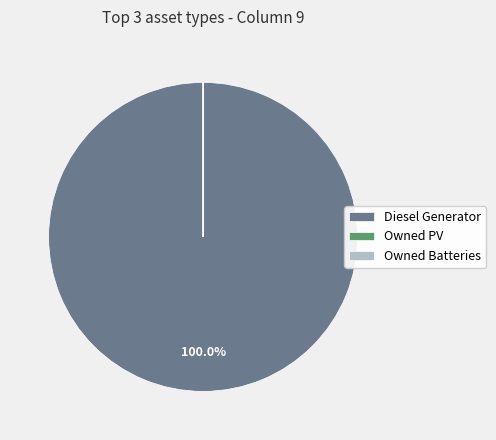

What is the largest slice in the pie chart?

Diesel Generator